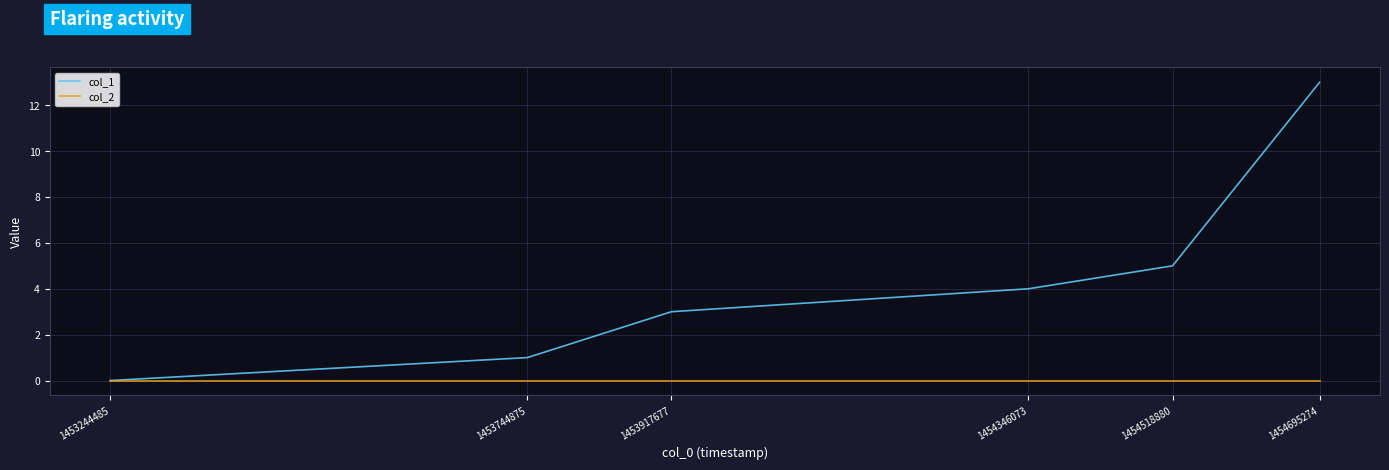

Reading left to right, list all the values displayed in this chart.

col_1: 0	1	3	4	5	13
col_2: 0	0	0	0	0	0